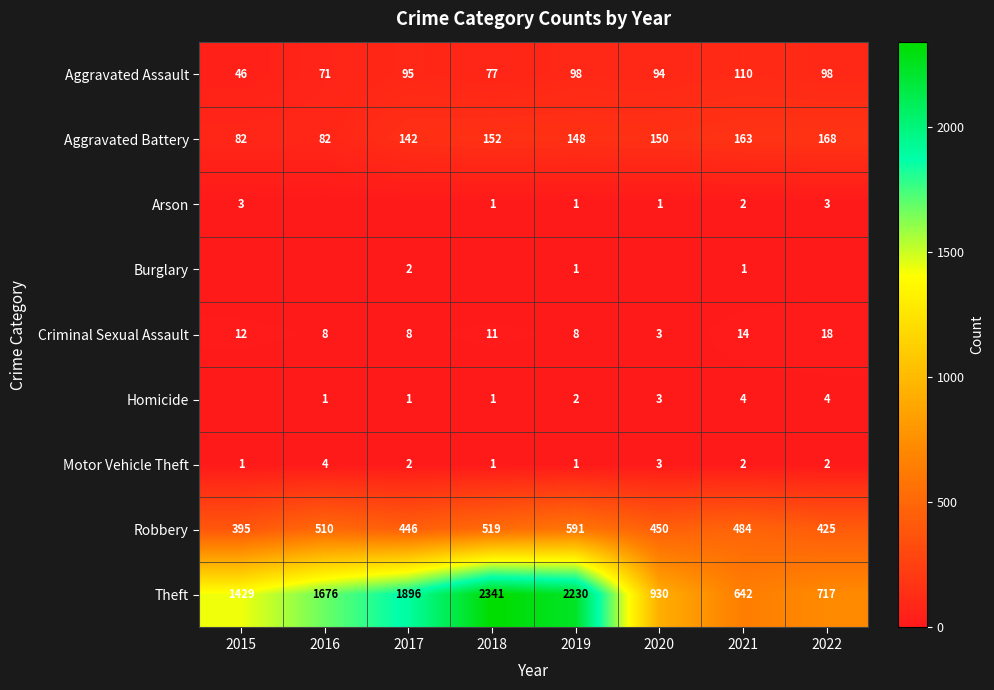

Is it true that Aggravated Battery equals 117 at 2022?

False